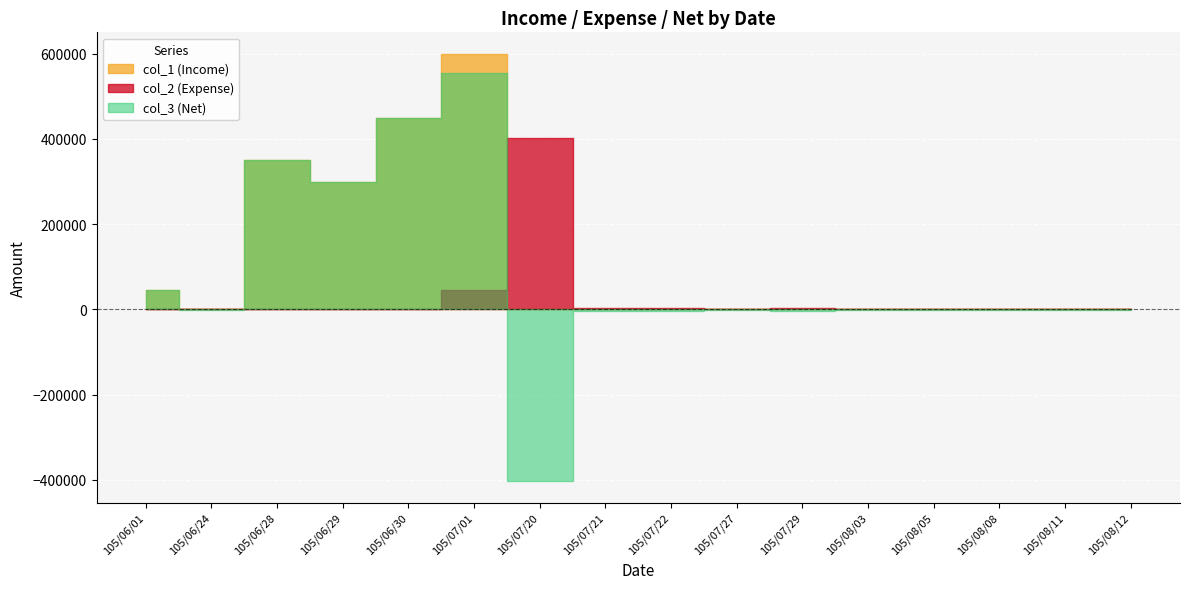

Count the number of categories in the chart.

16